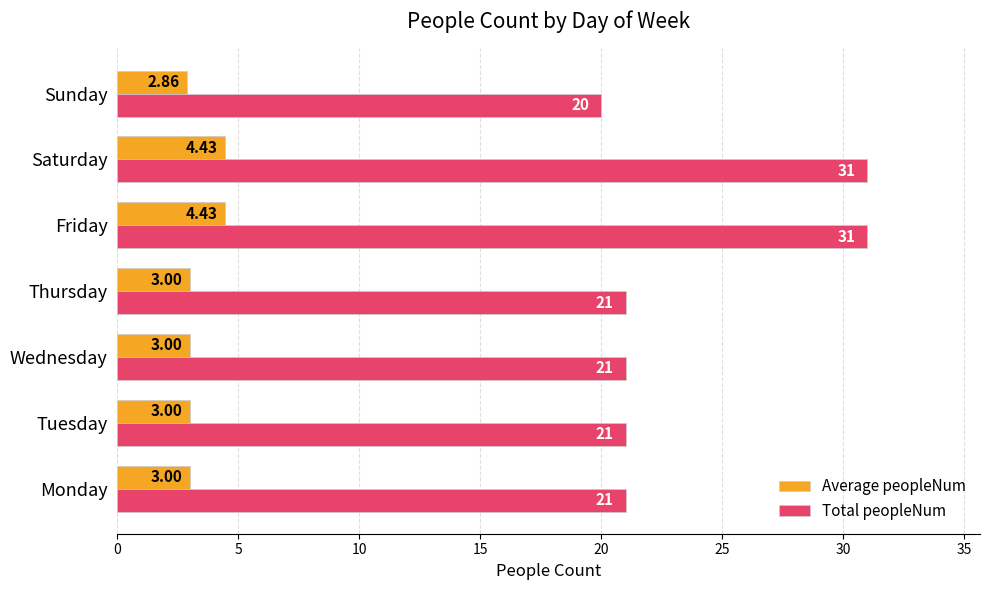

What is the average value of the Total peopleNum series?

23.7